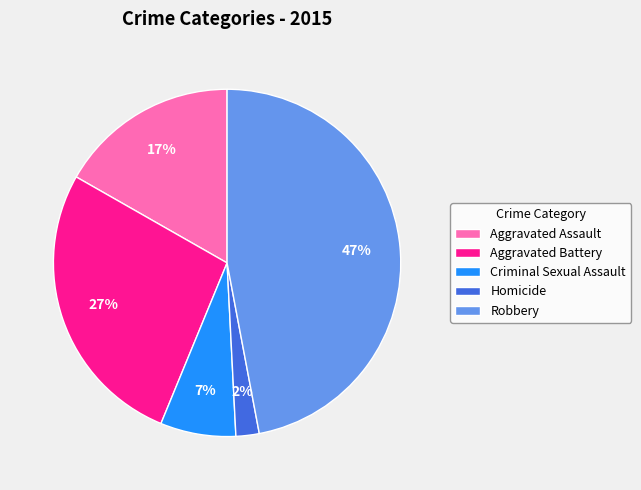

Does Homicide account for over 50% of the chart?

No